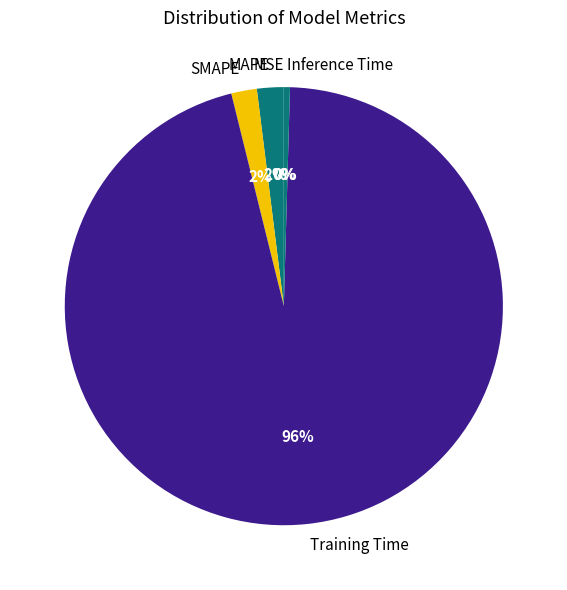

To the nearest percent, what is the difference between the SMAPE and Training Time slice percentages?

94%